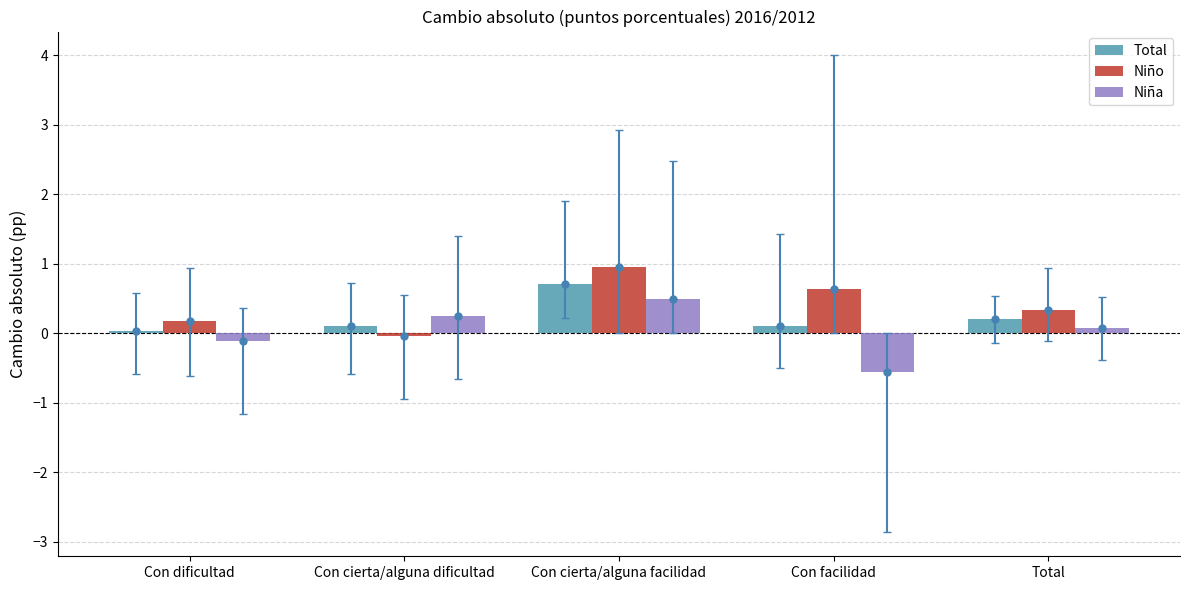

How many data points in Niño are less than 0?

1